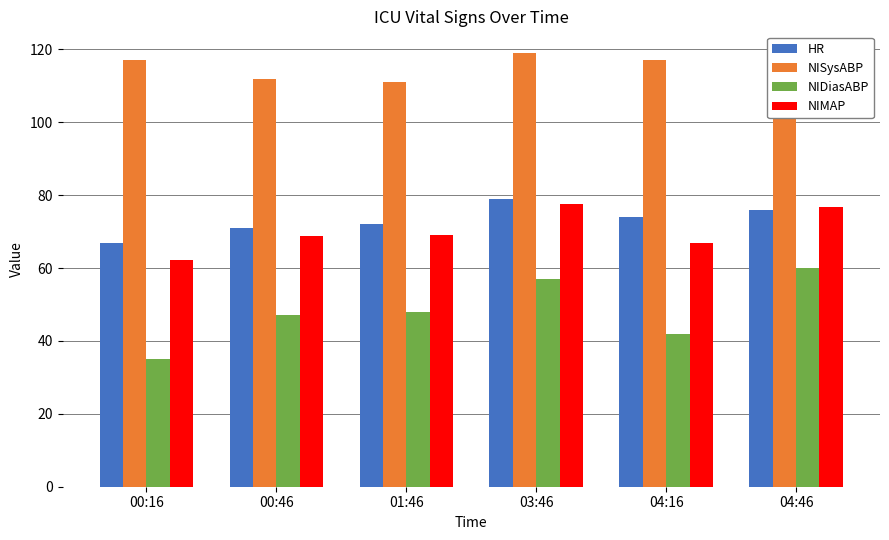

Rank the categories by NIMAP value from lowest to highest.

00:16, 04:16, 00:46, 01:46, 04:46, 03:46